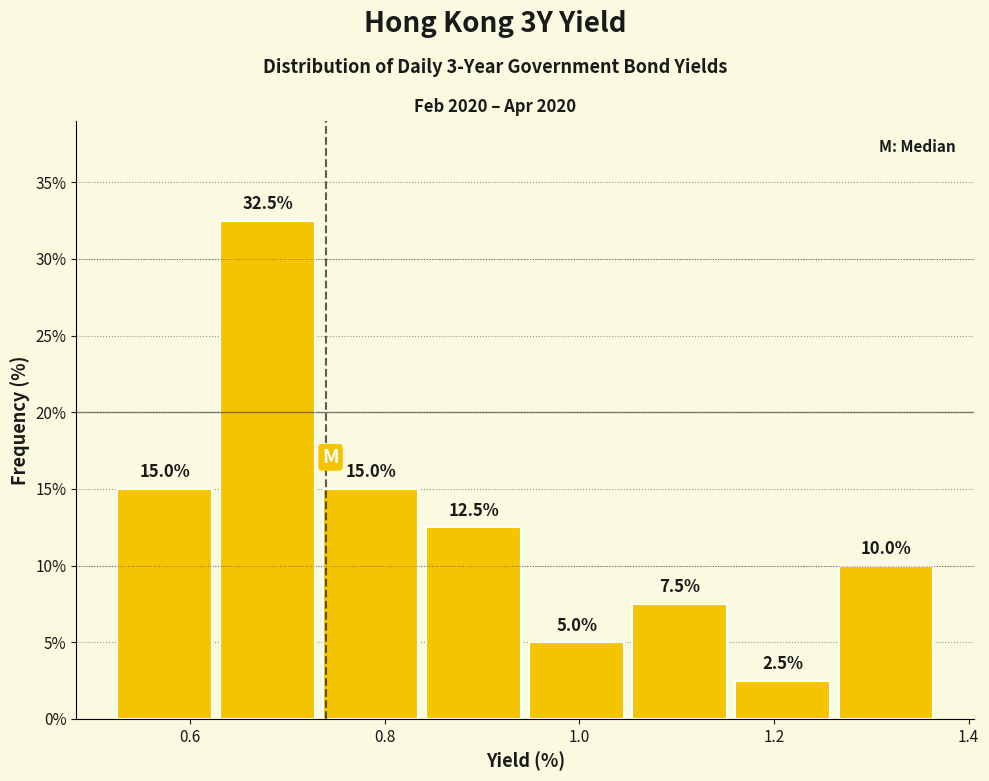

How tall is the bar that spans 1.16 to 1.26 on the x-axis? The bar edges are not printed on the chart, so give them approximately, as read against the axis.

2.5